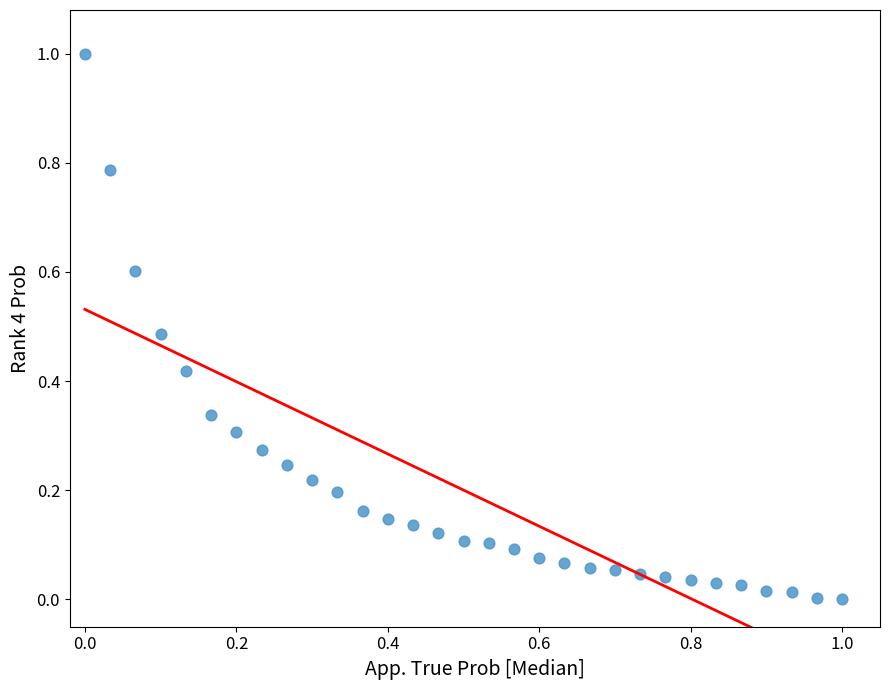

What is the range of X values (max minus min)?

1.0